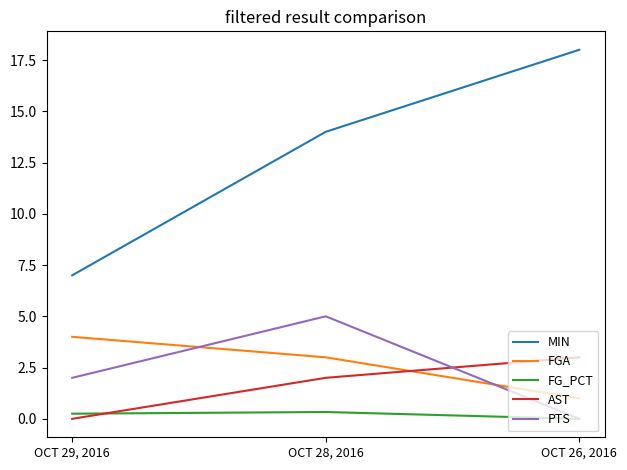

Which series has the largest total across all categories?

MIN